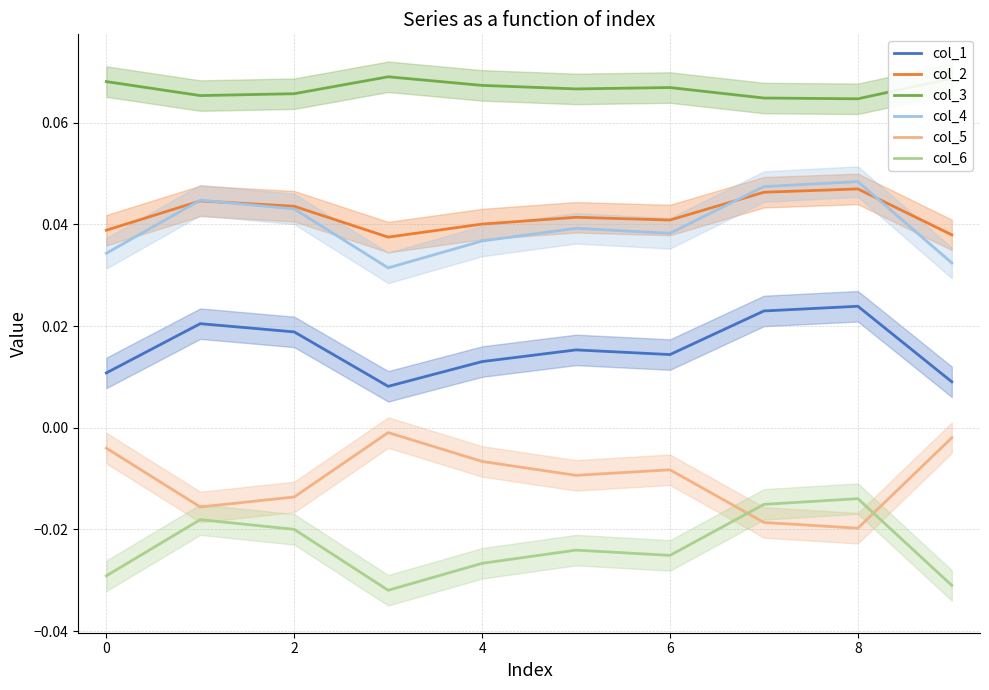

Which series has the largest range (max minus min)?

col_5